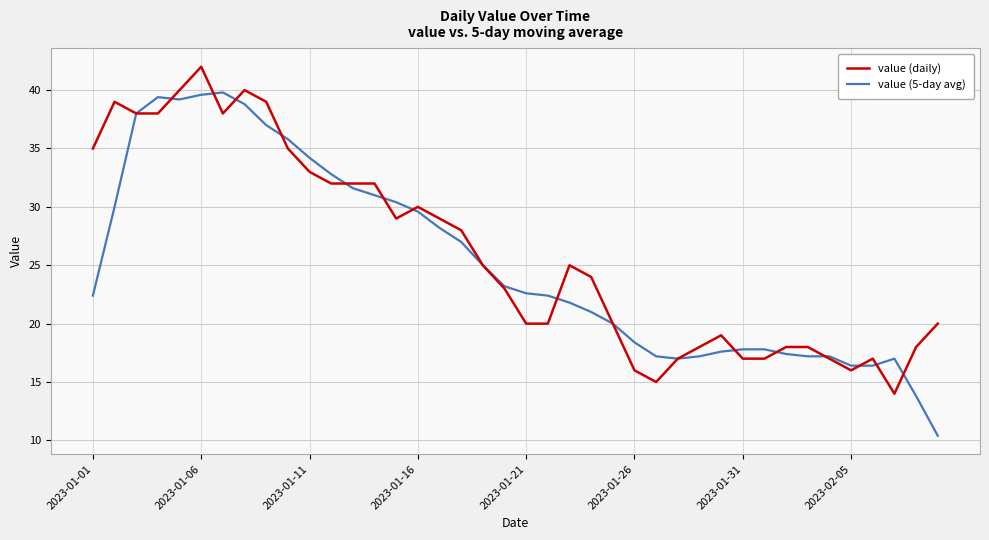

What is the maximum value shown in the chart?

42.0